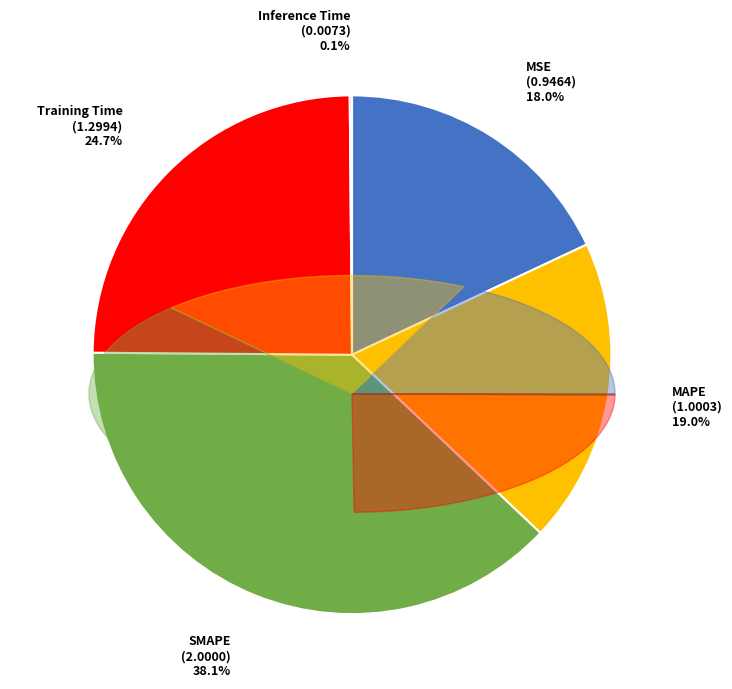

Which category has the biggest portion of the pie?

SMAPE